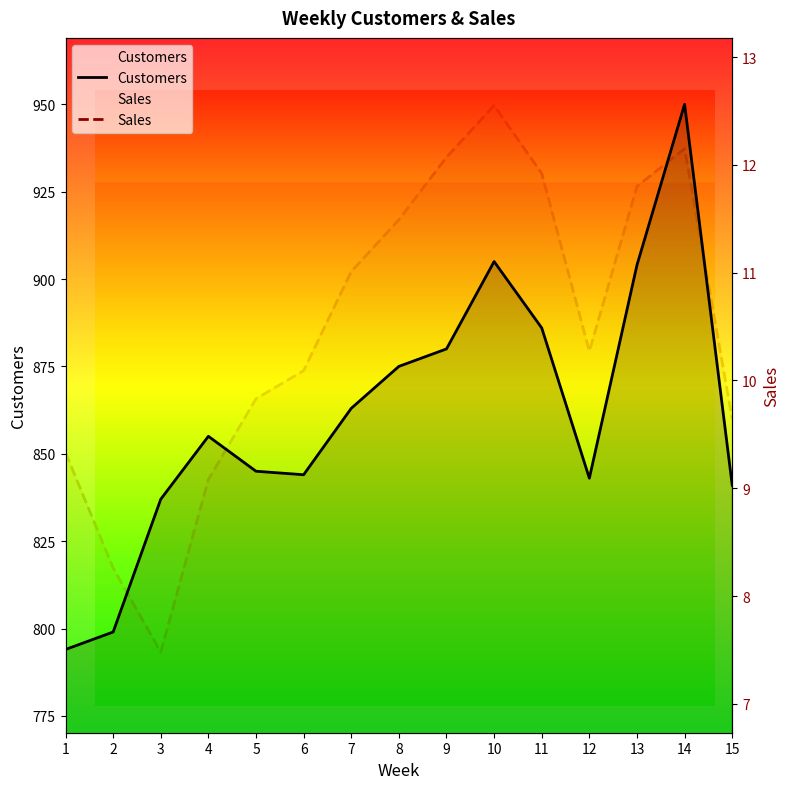

What are all the series names shown in the legend?

Customers, Sales